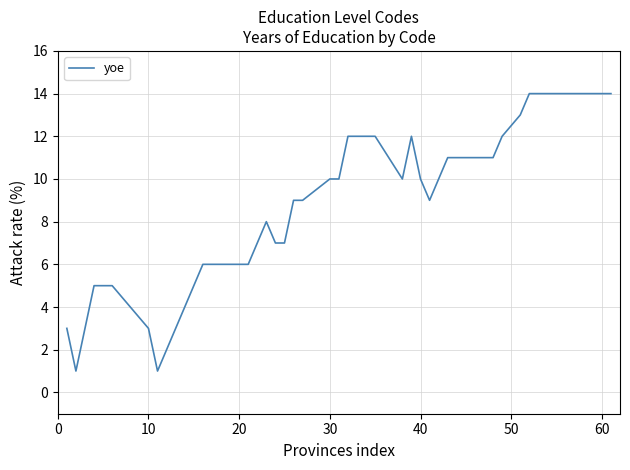

What is the average value?

8